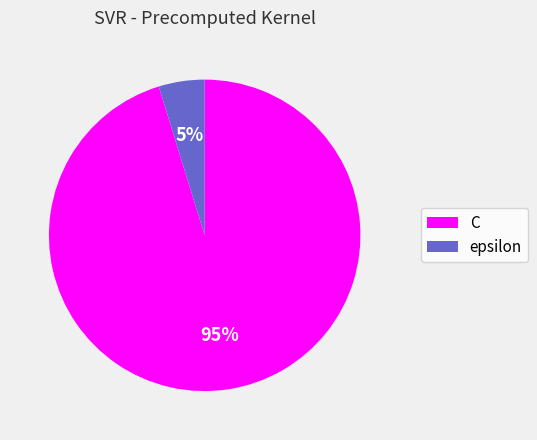

What percentage is the C slice, to the nearest percent?

95%